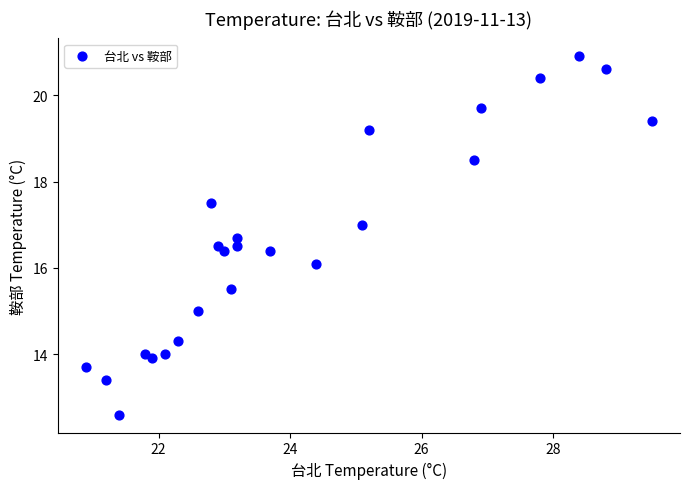

What Y value in the scatter plot is closest to 16?

16.1